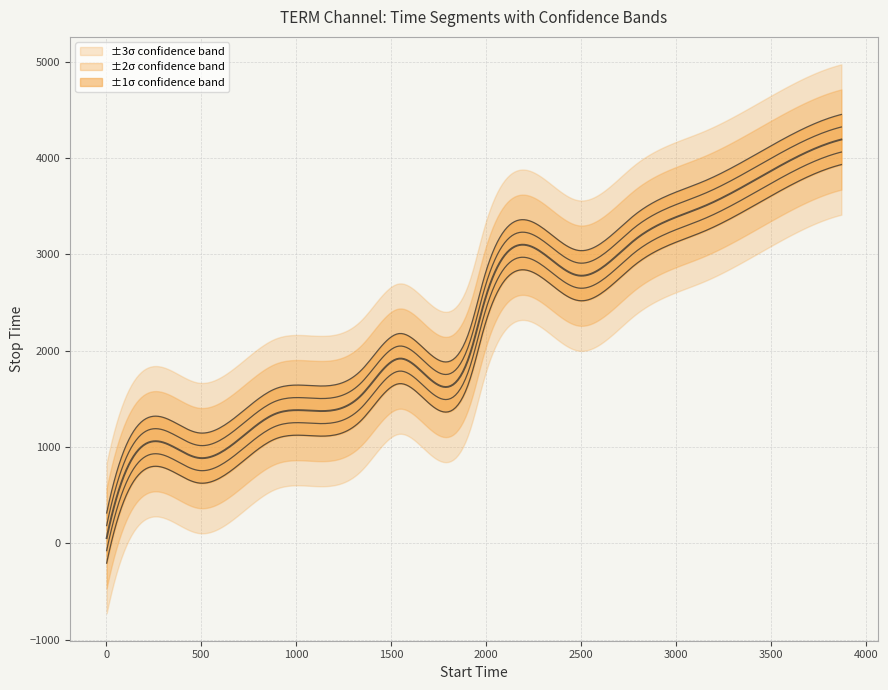

True or false: label and confidence intersect in this chart.

False